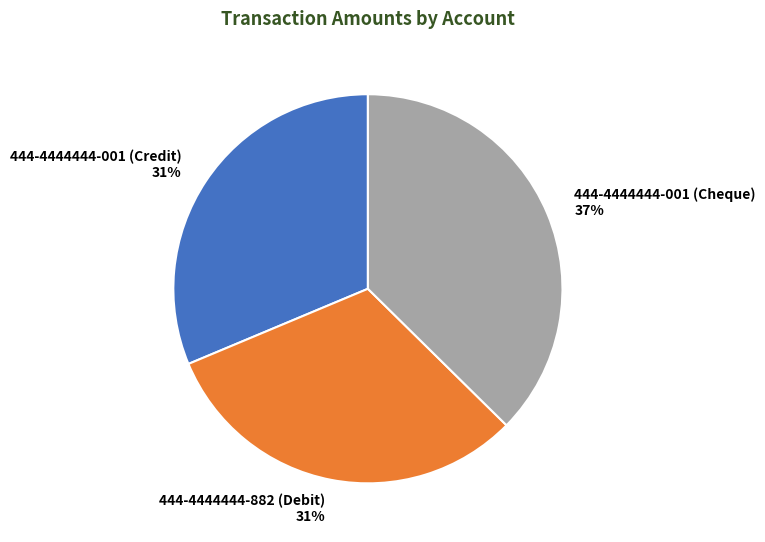

What percentage is the 444-4444444-882 (Debit) slice, to the nearest percent?

31%